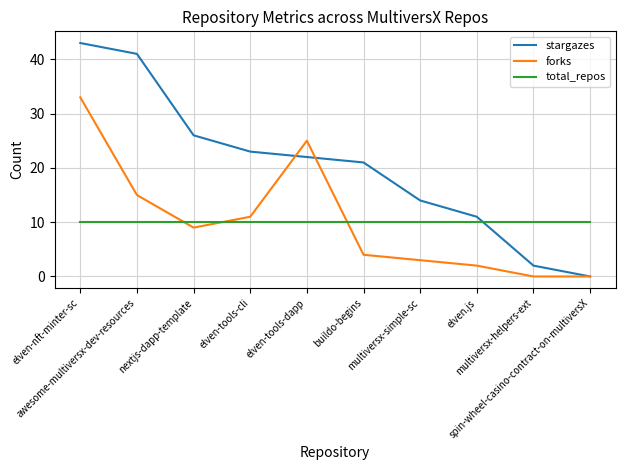

What is the maximum value for forks?

33